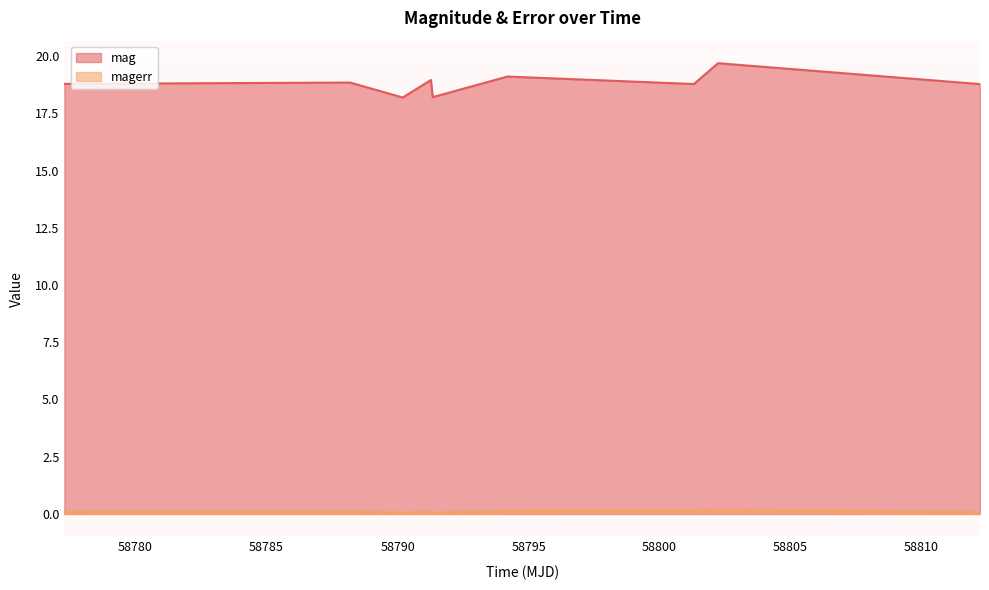

What is the difference between the maximum and minimum values in the mag series?

1.5